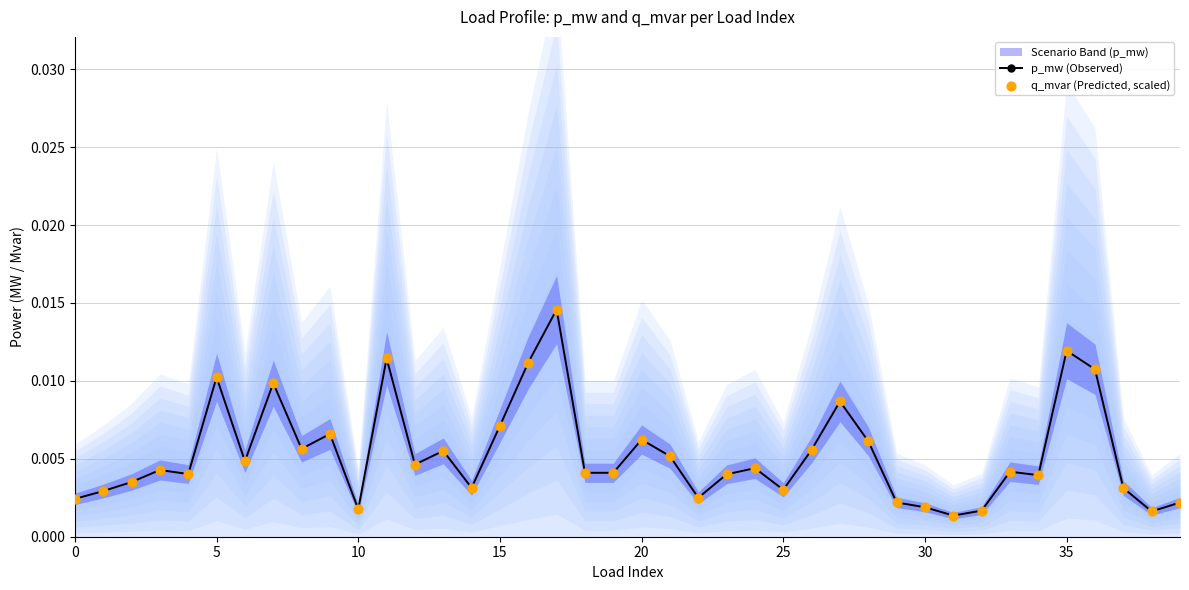

What are all the series names shown in the legend?

p_mw (Observed), q_mvar (Predicted, scaled)